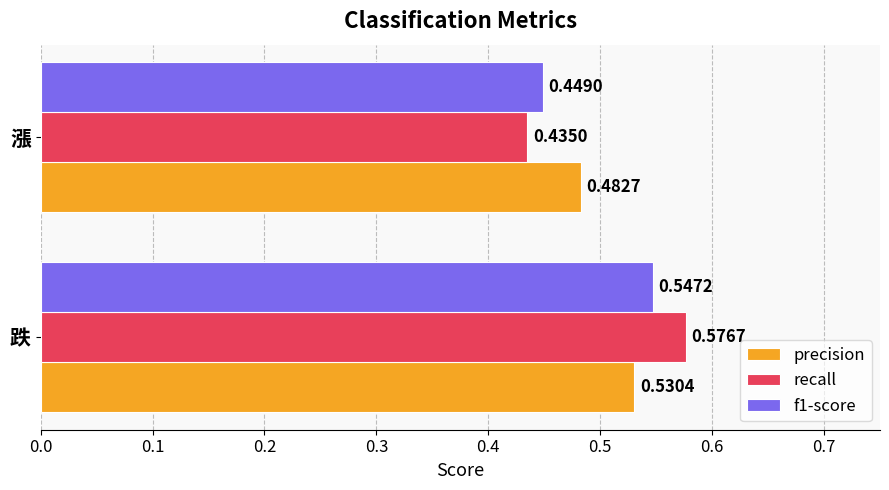

Where is f1-score nearest to the value 0?

漲